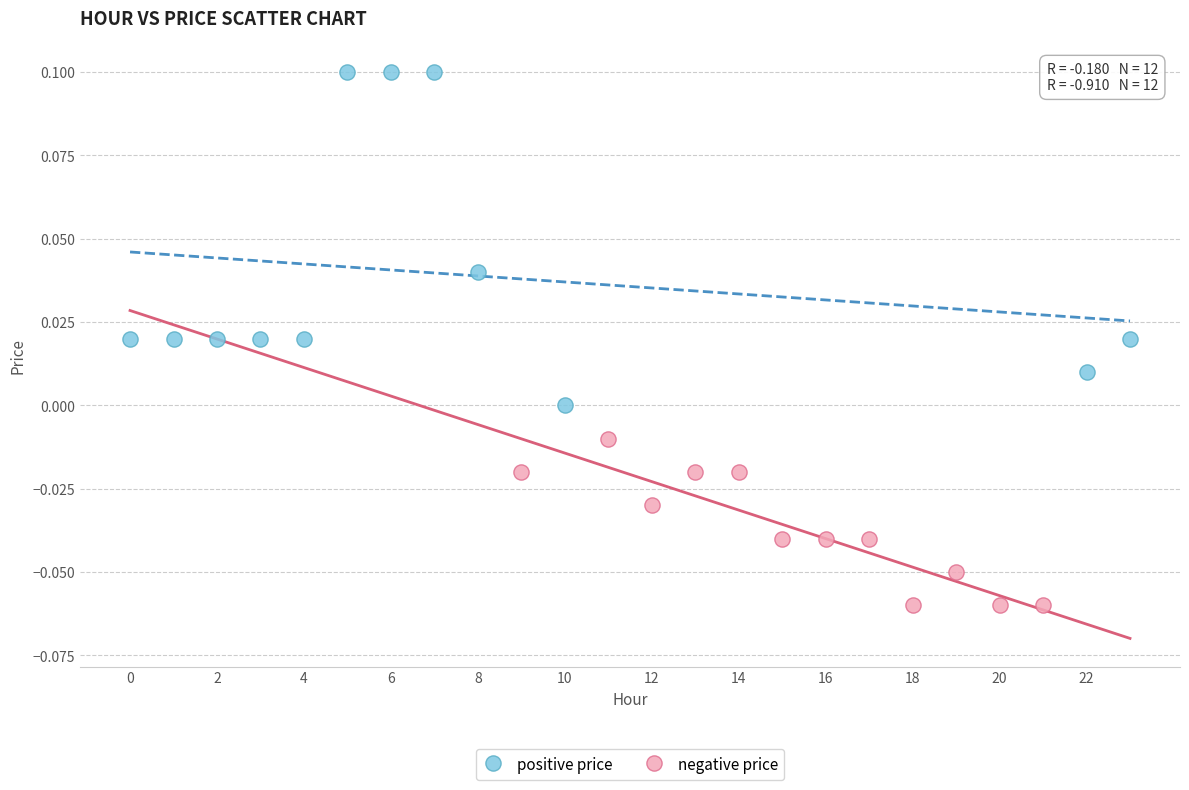

Which series reaches the maximum Y coordinate?

positive price